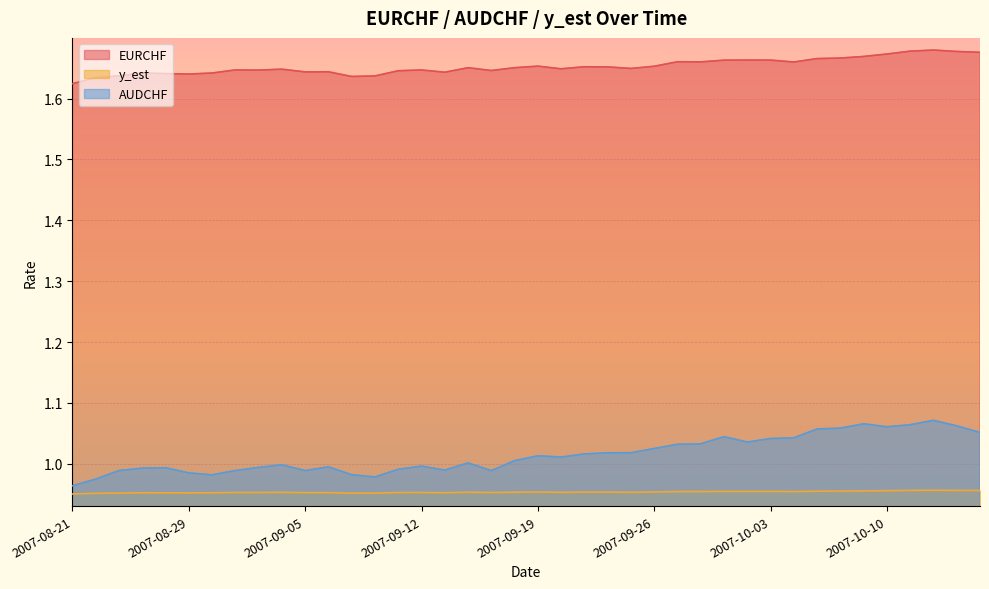

What position from the left is 2007-09-18?

20